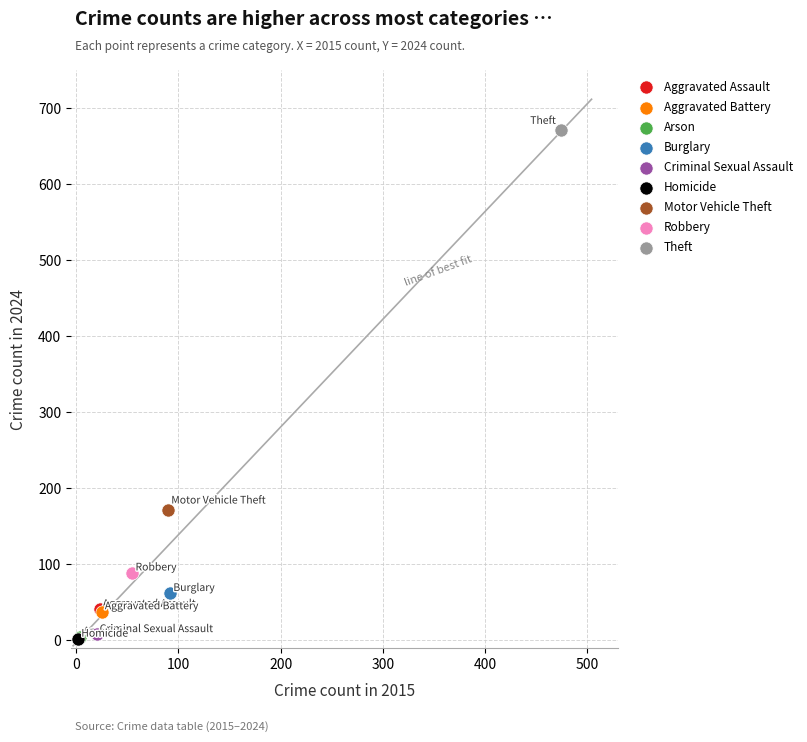

What are all the series names shown in the legend?

Aggravated Assault, Aggravated Battery, Arson, Burglary, Criminal Sexual Assault, Homicide, Motor Vehicle Theft, Robbery, Theft